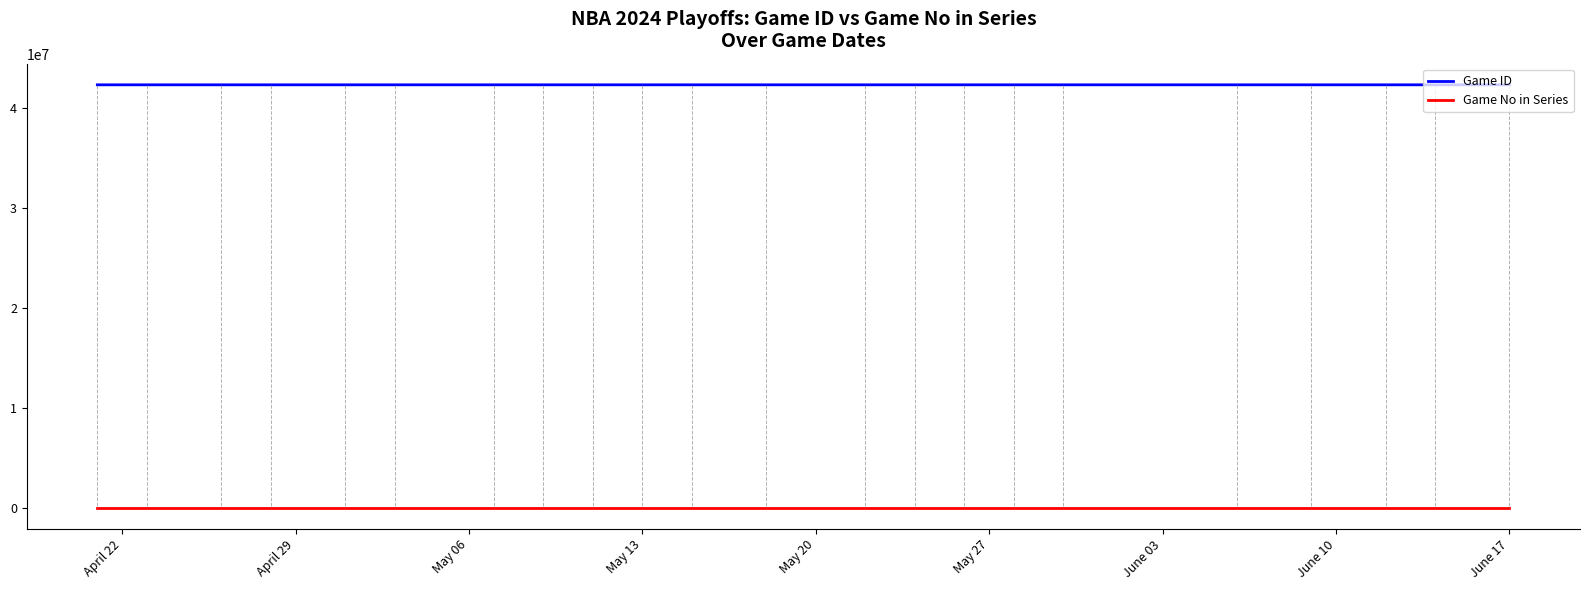

Rank the series by their maximum value, from lowest to highest.

Game No in Series, Game ID